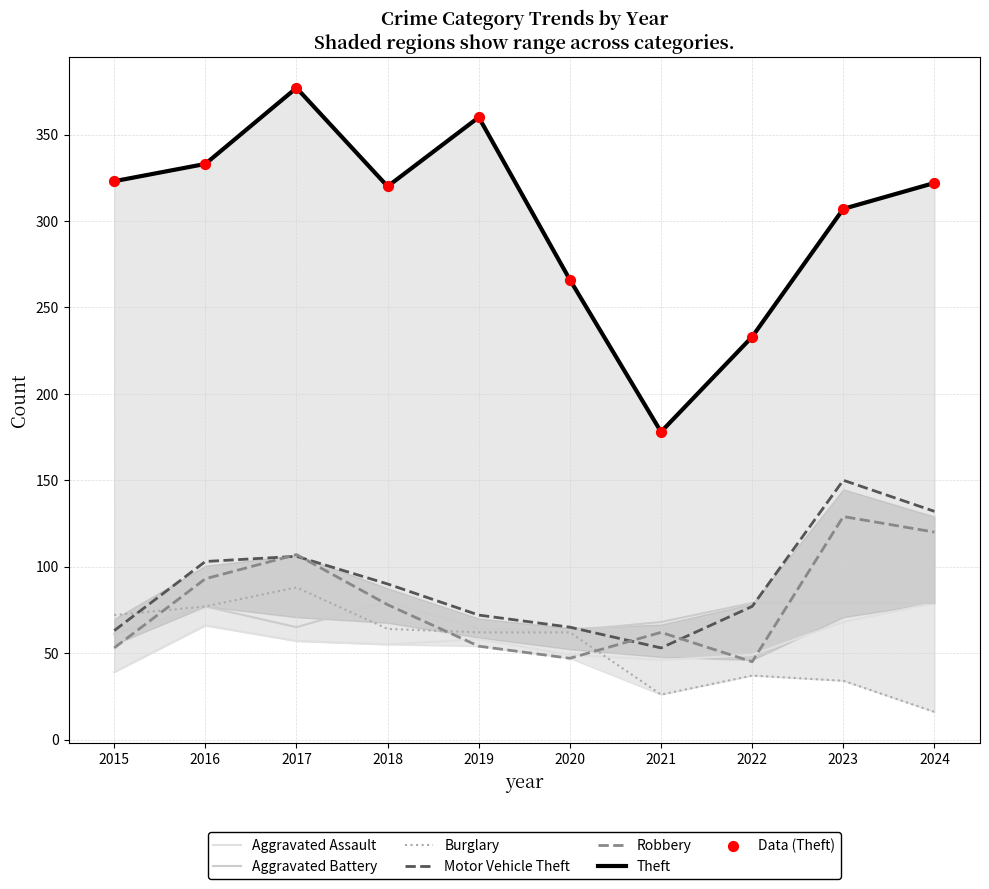

Which series contains the lowest Y value?

Burglary